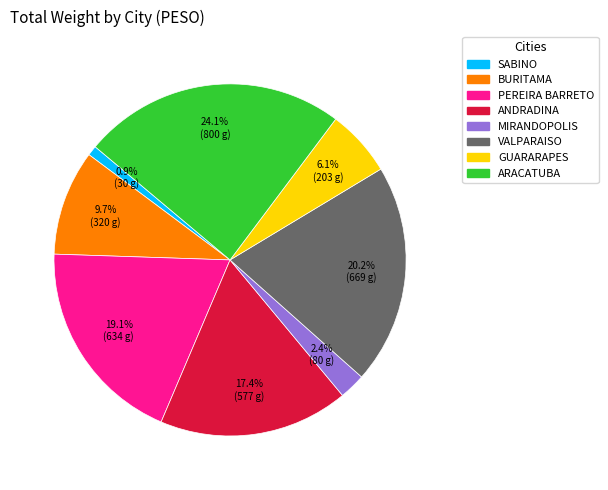

How many slices are in this pie chart?

8